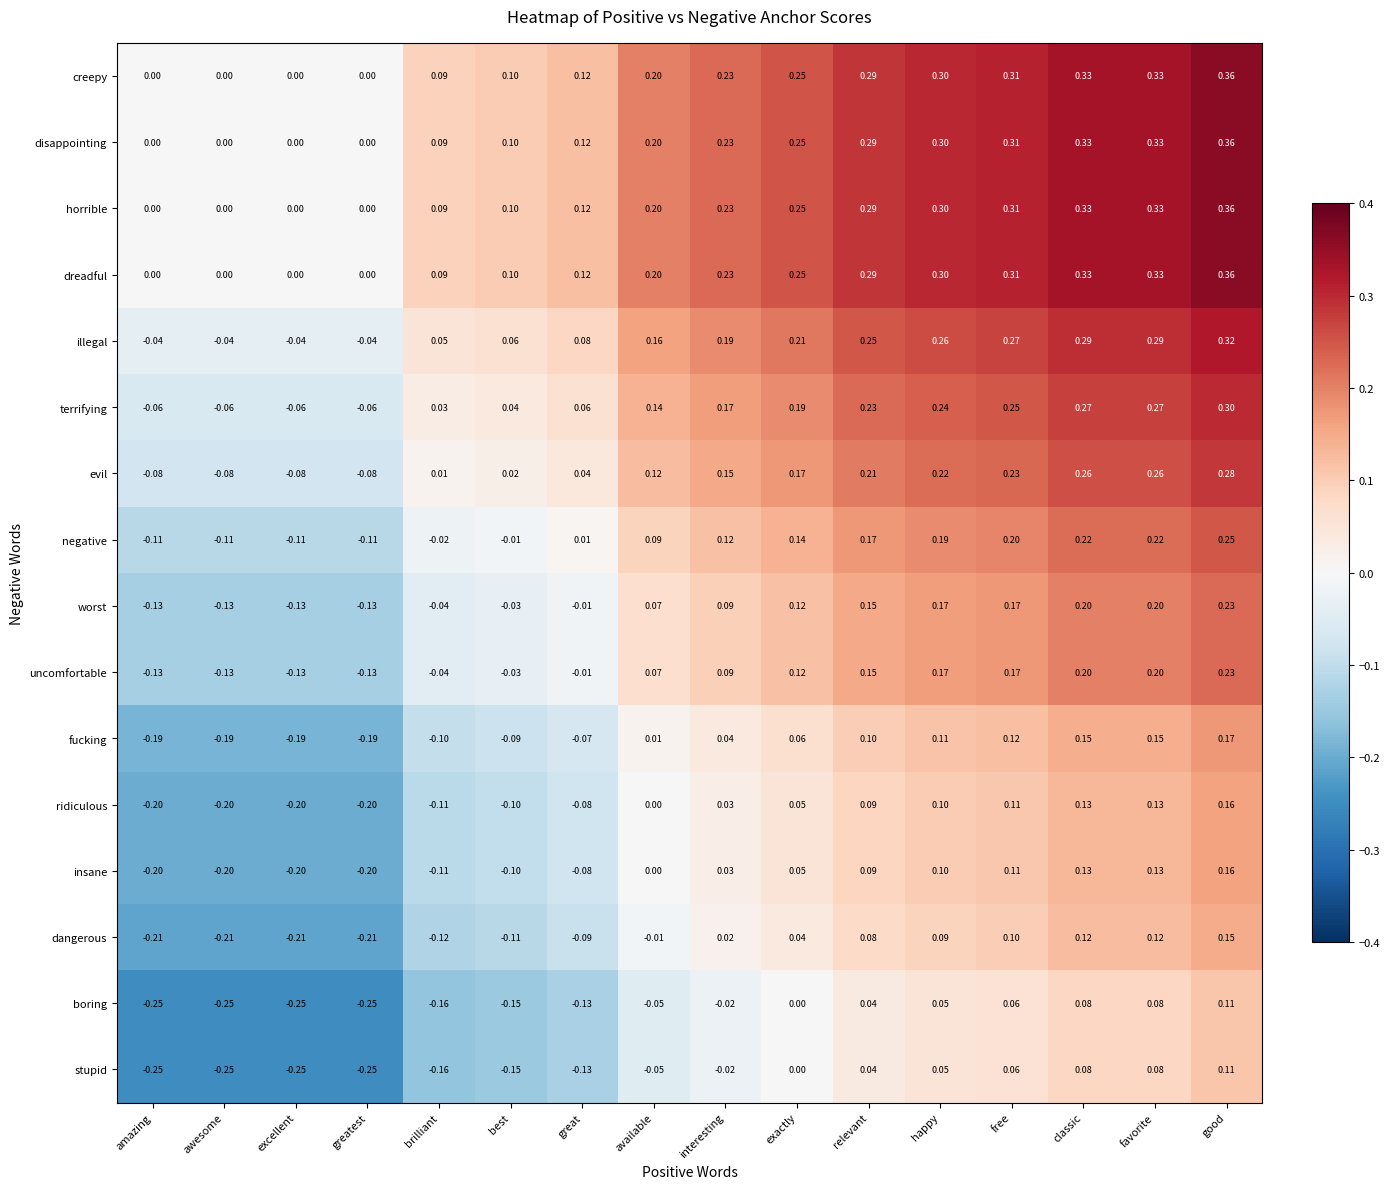

At which label is terrifying closest to 0?

brilliant